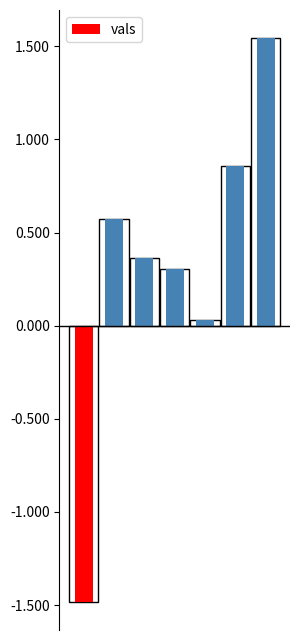

Which category has the highest value across all series?

6